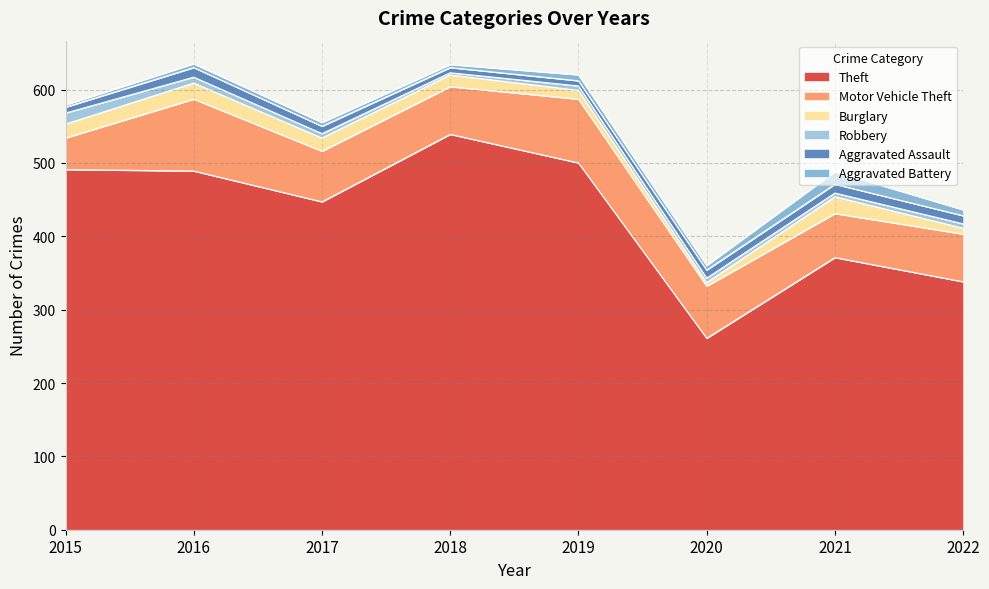

What is the value of the Aggravated Assault point at the 7th from the left?

12